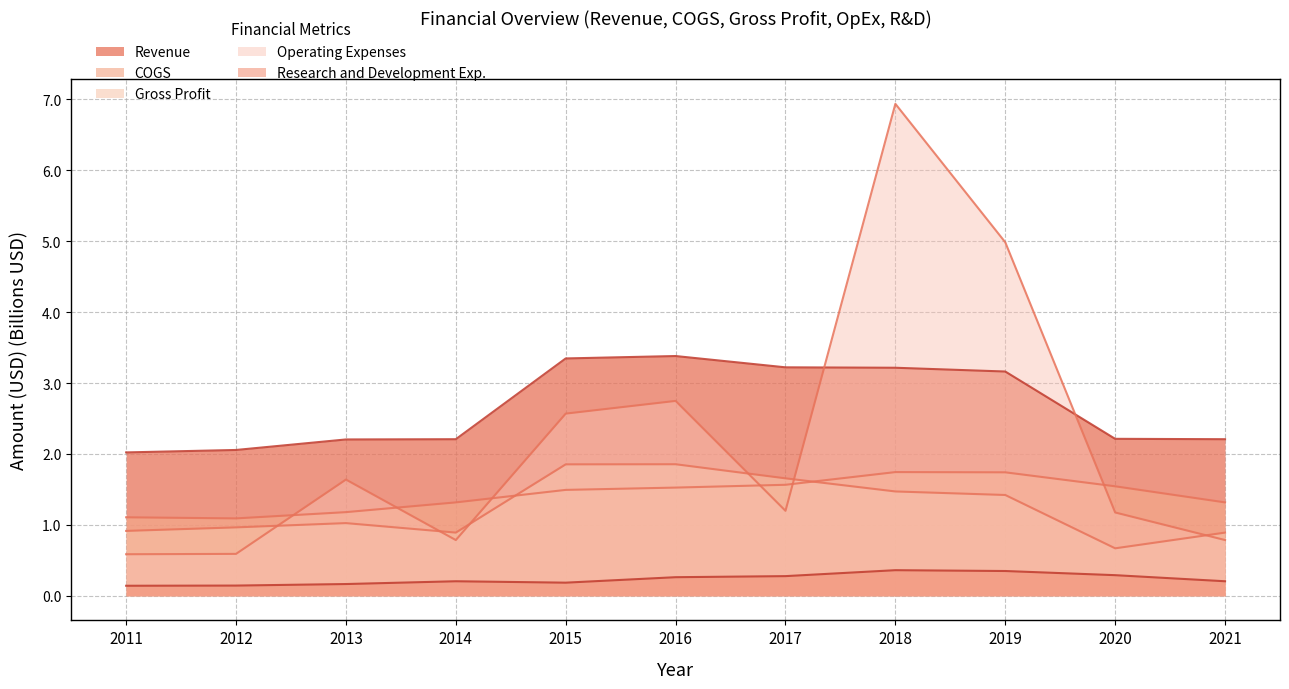

What is the sum of the Revenue values at 2013 and 2020?

4.4